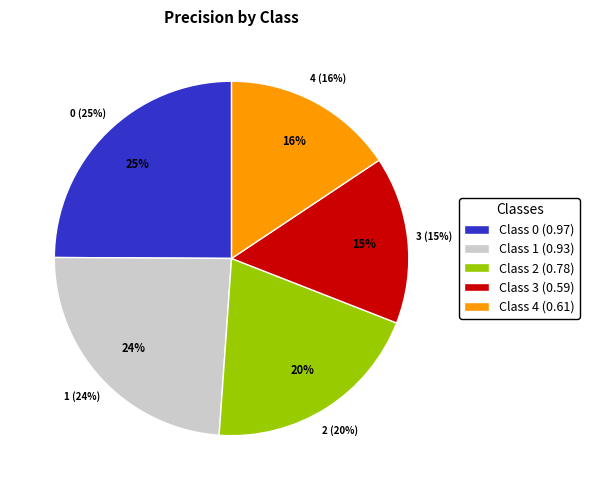

Does 2 account for over 50% of the chart?

No